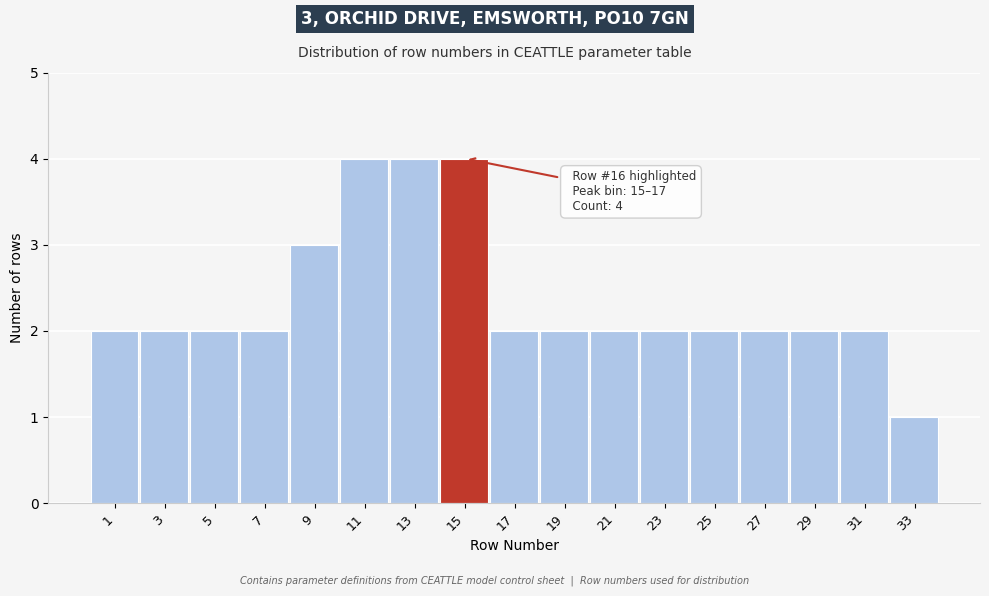

Reading left to right, extract all data points from this chart.

1=2	3=2	5=2	7=2	9=3	11=4	13=4	15=4	17=2	19=2	21=2	23=2	25=2	27=2	29=2	31=2	33=1